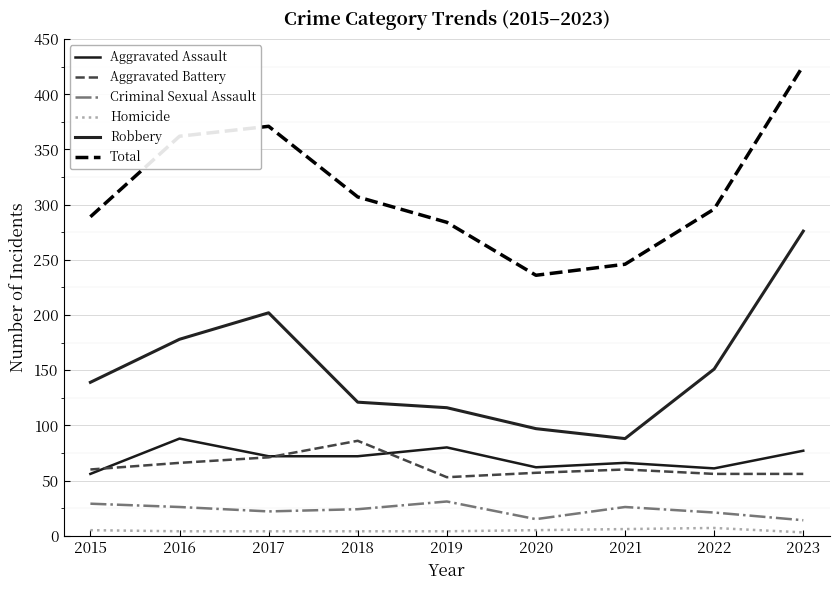

The value of Aggravated Battery at 2019 is 34. True or false?

False